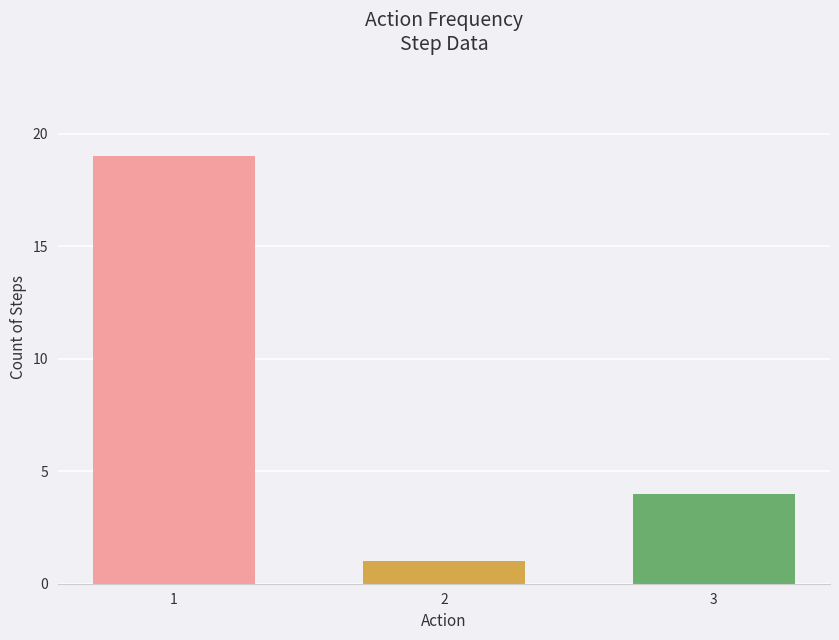

Count the number of categories in the chart.

3